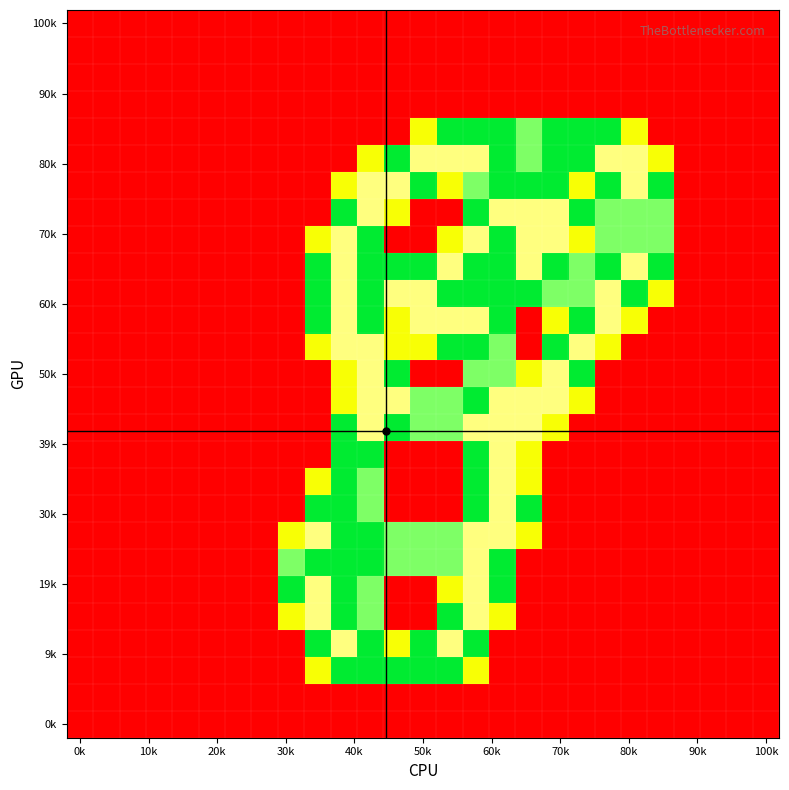

What is the greatest value displayed?

2.0